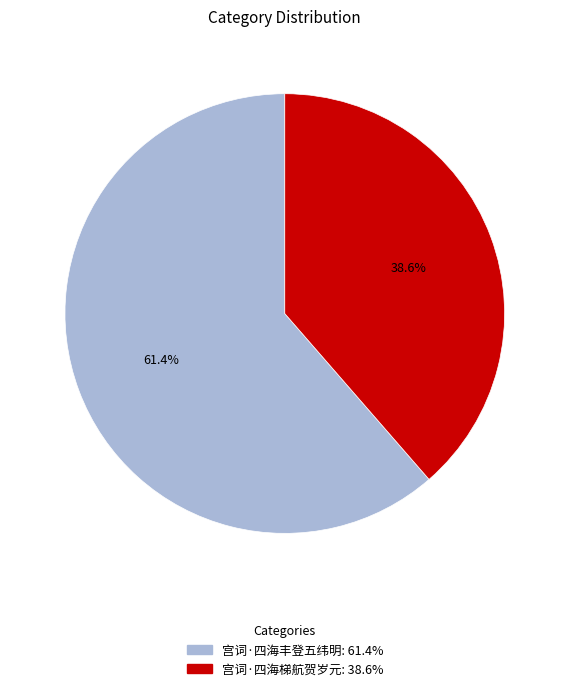

To the nearest percent, what is the difference between the largest and smallest slice percentages?

23%